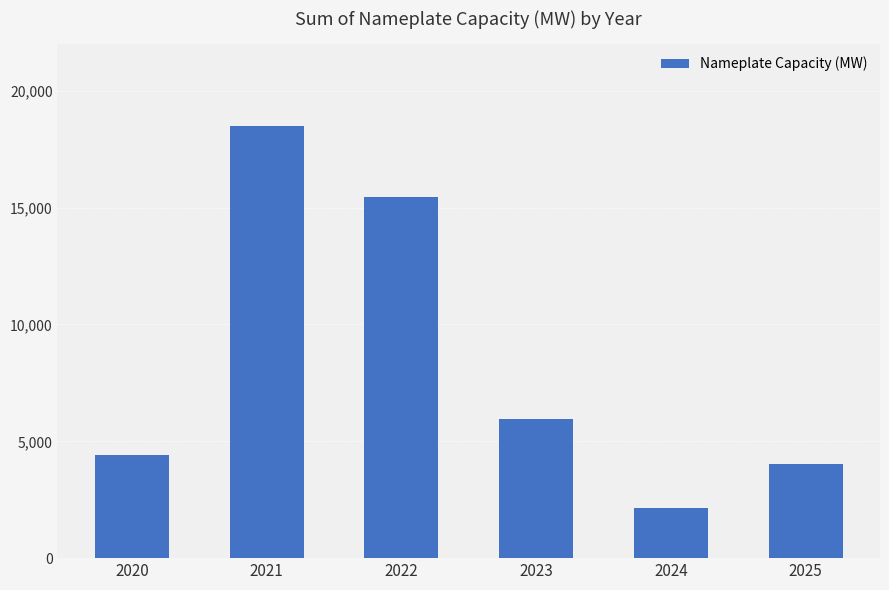

Rank the categories by value from highest to lowest.

2021, 2022, 2023, 2020, 2025, 2024